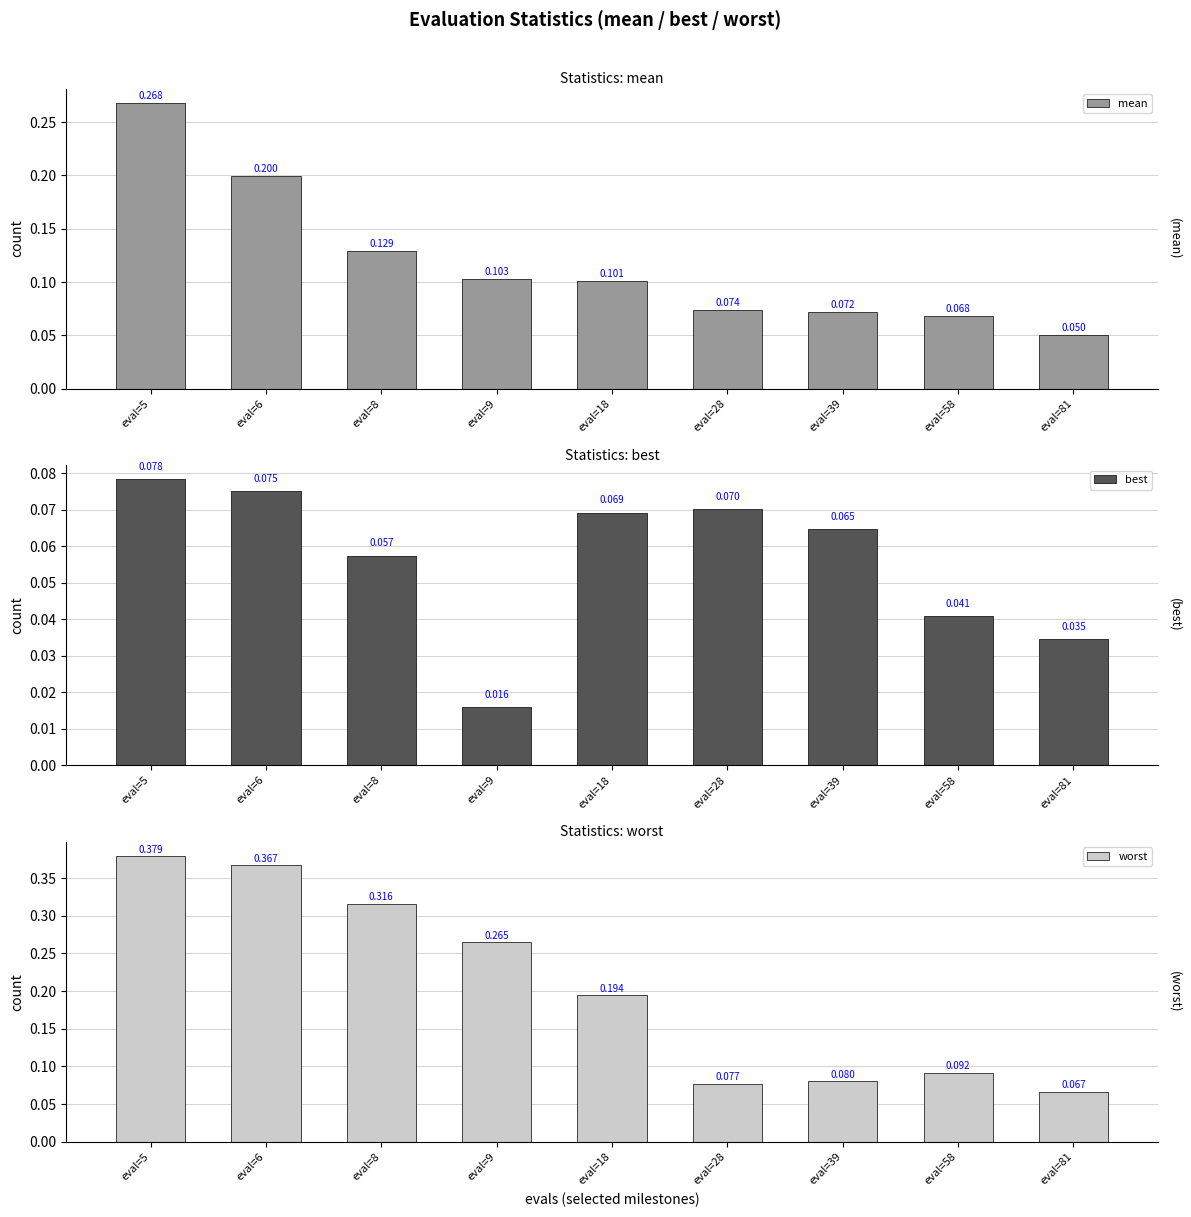

Reading right to left, transcribe all the data shown in this chart.

mean: 0.1	0.1	0.1	0.1	0.1	0.1	0.1	0.2	0.3
best: 0.0	0.0	0.1	0.1	0.1	0.0	0.1	0.1	0.1
worst: 0.1	0.1	0.1	0.1	0.2	0.3	0.3	0.4	0.4